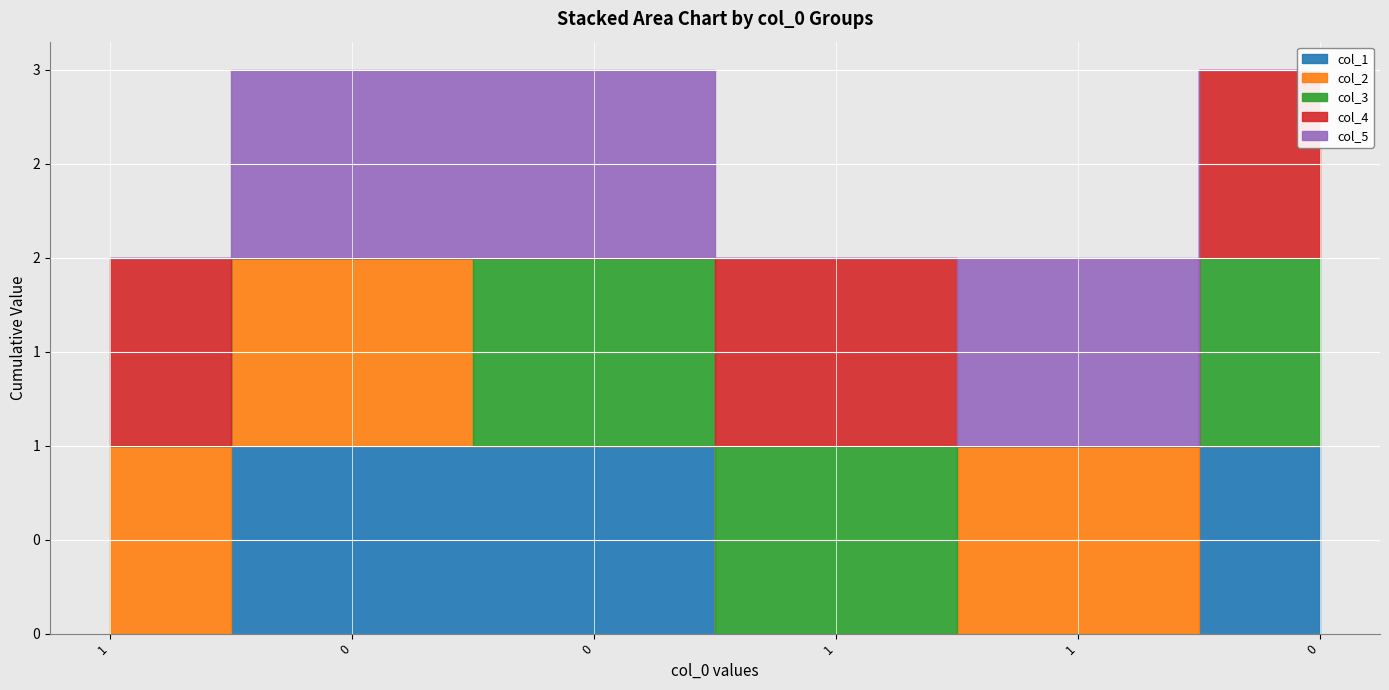

Which series has the largest range (max minus min)?

col_1